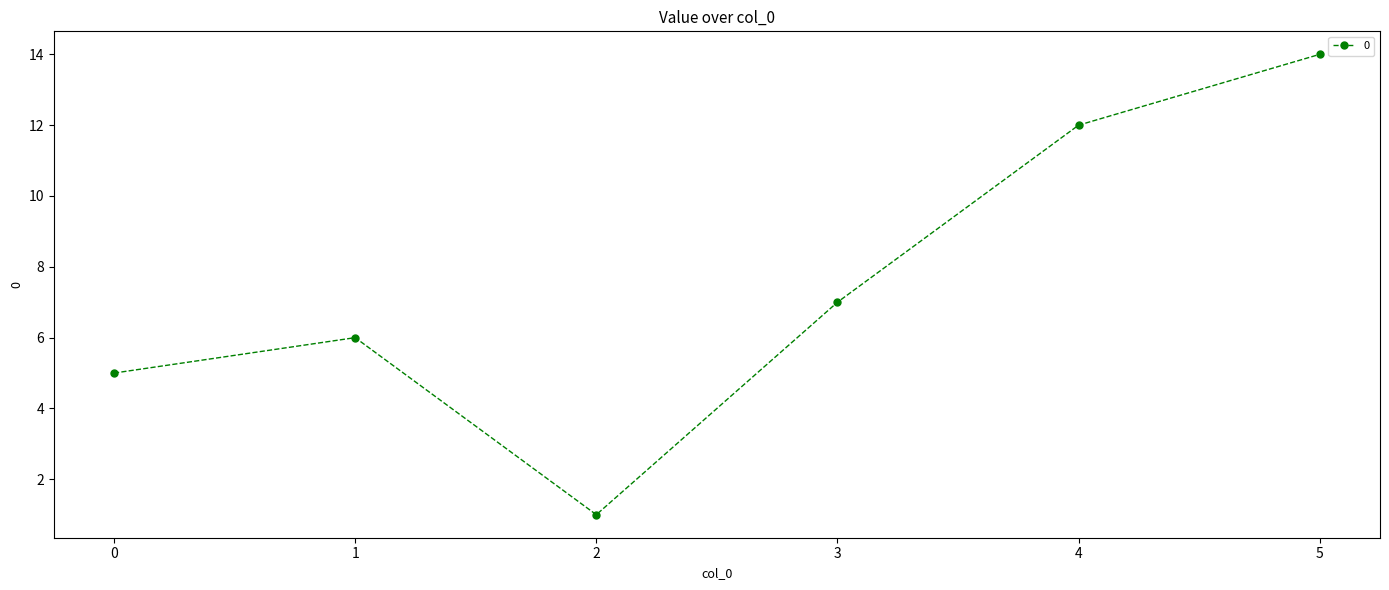

What is the change in value from 1 to 4?

+6